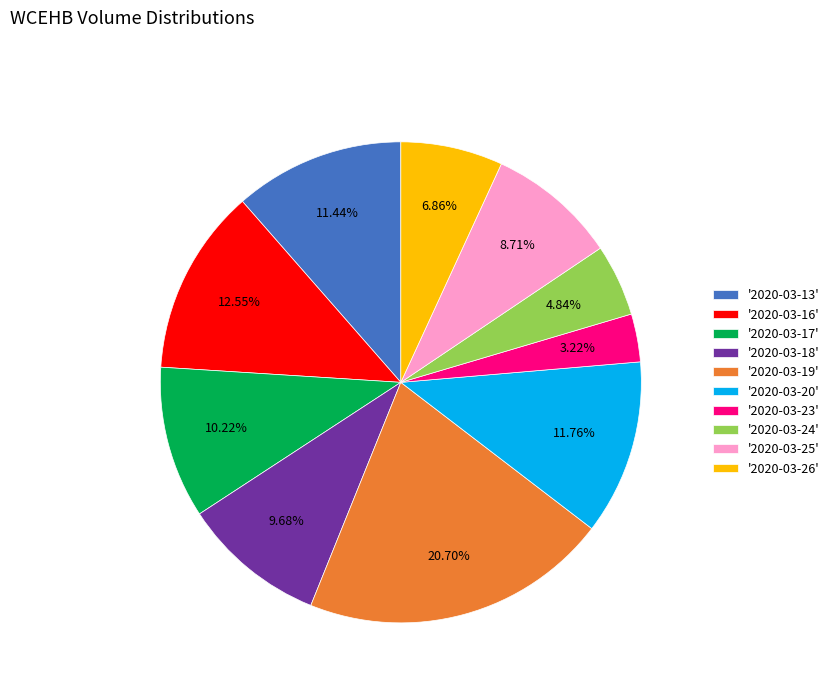

How many segments does this pie chart have?

10